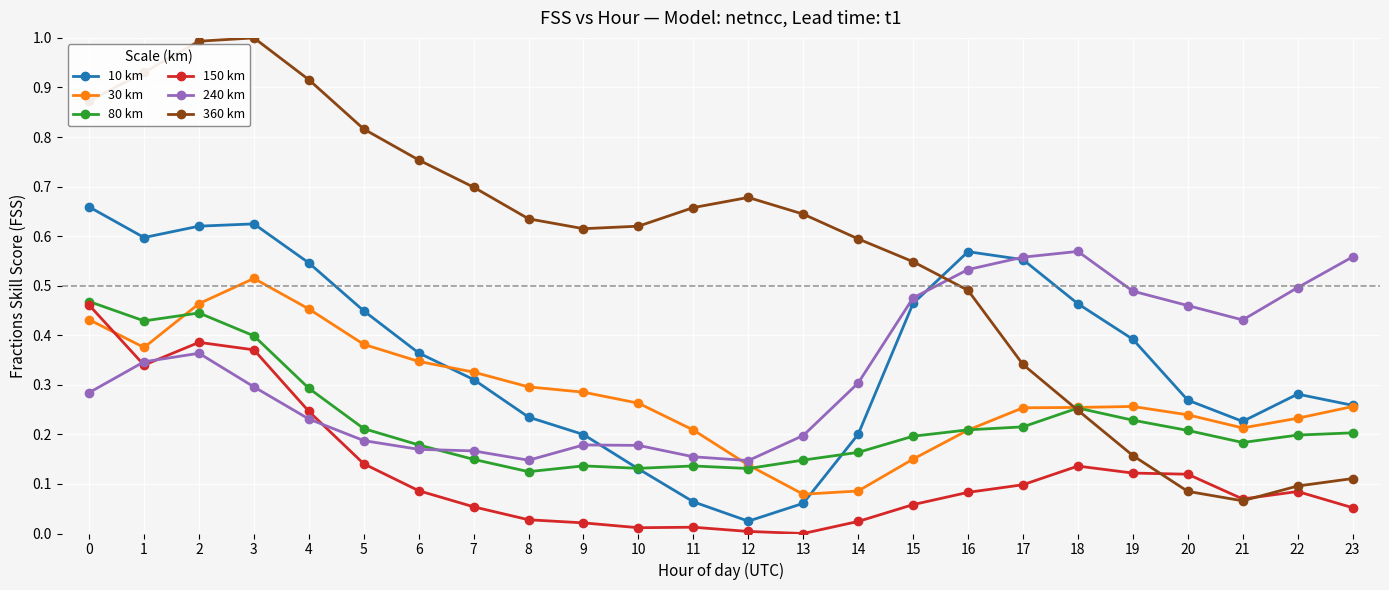

At which category does 80 km reach its first local peak?

2